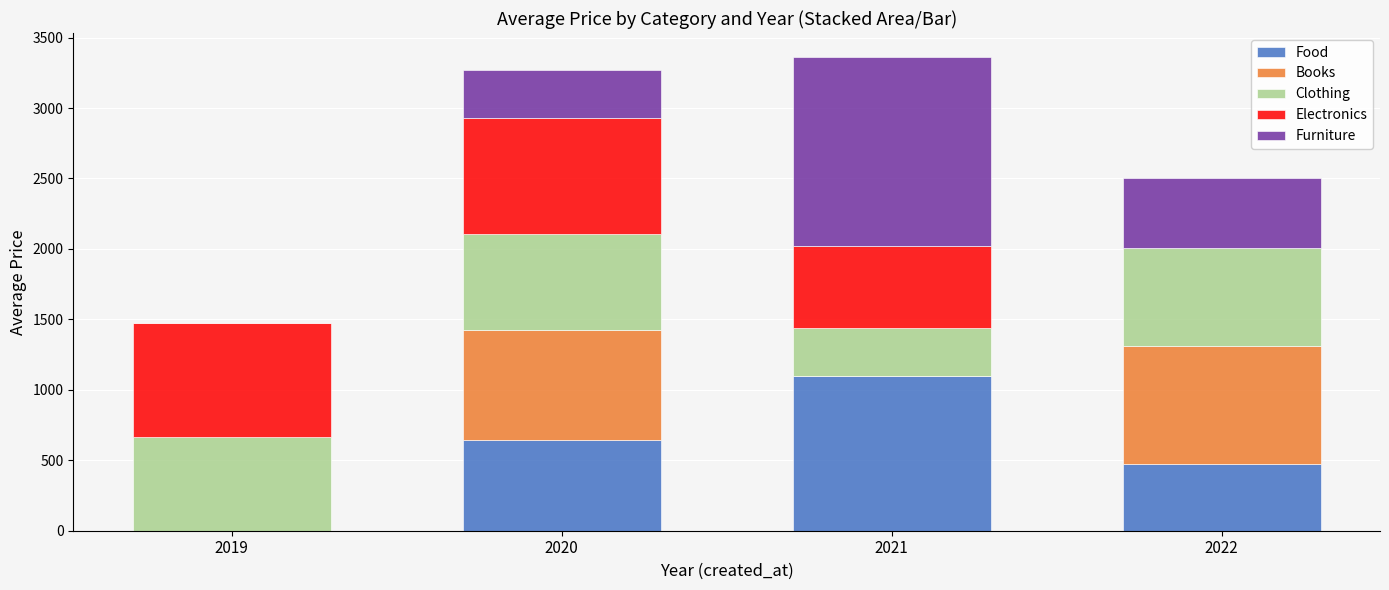

What is the total value across all series at 2021?

3364.1